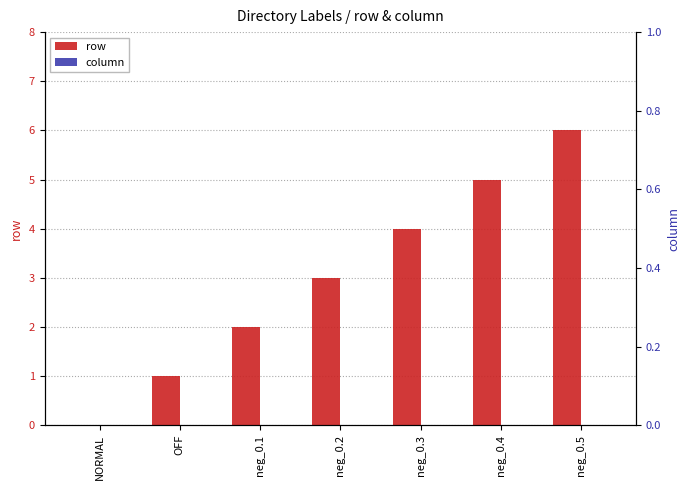

Reading left to right, transcribe all the data shown in this chart.

row: NORMAL=0	OFF=1	neg_0.1=2	neg_0.2=3	neg_0.3=4	neg_0.4=5	neg_0.5=6
column: NORMAL=0	OFF=0	neg_0.1=0	neg_0.2=0	neg_0.3=0	neg_0.4=0	neg_0.5=0